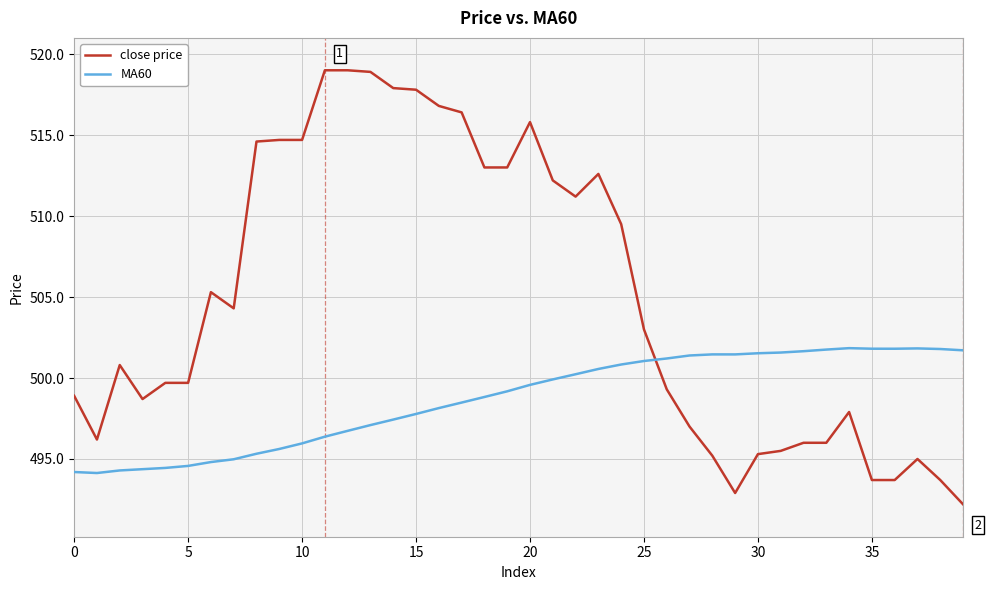

What is the minimum value shown in the chart?

492.2